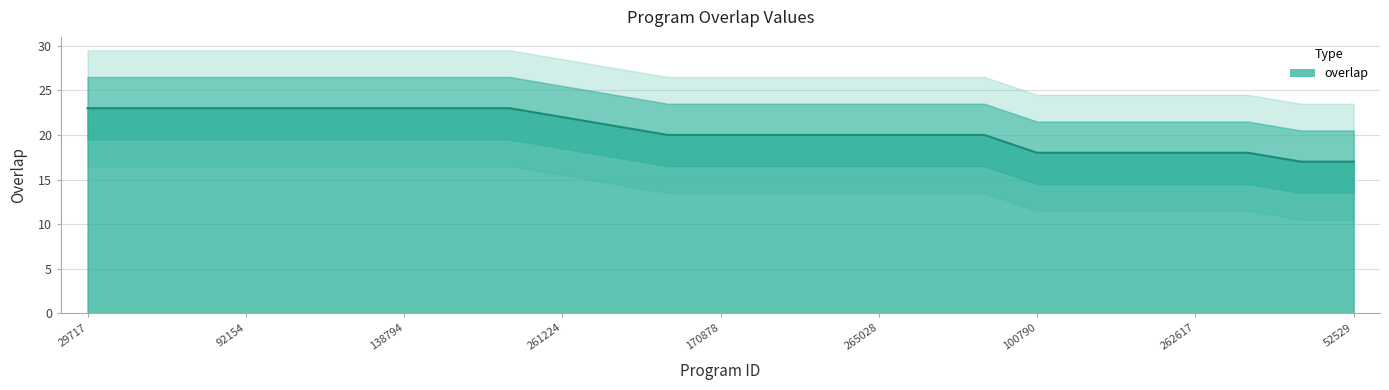

Approximately how many times larger is the value at 100790 compared to 170878?

0.9